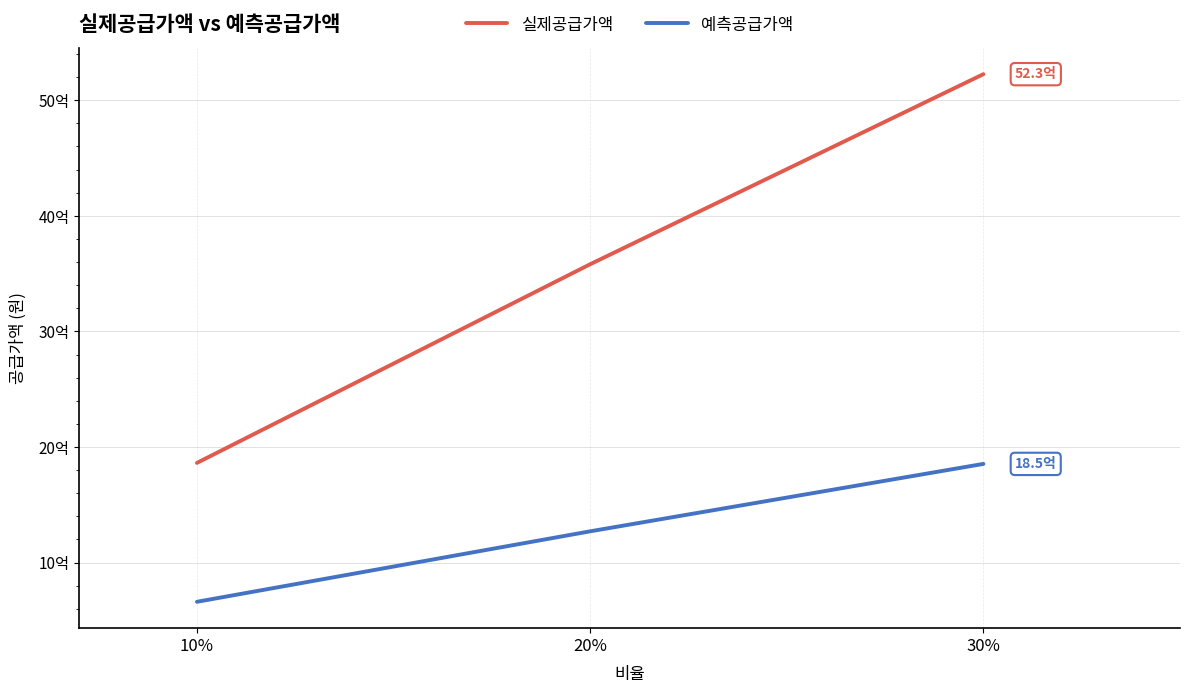

At which category is the sum across all series the highest?

30%